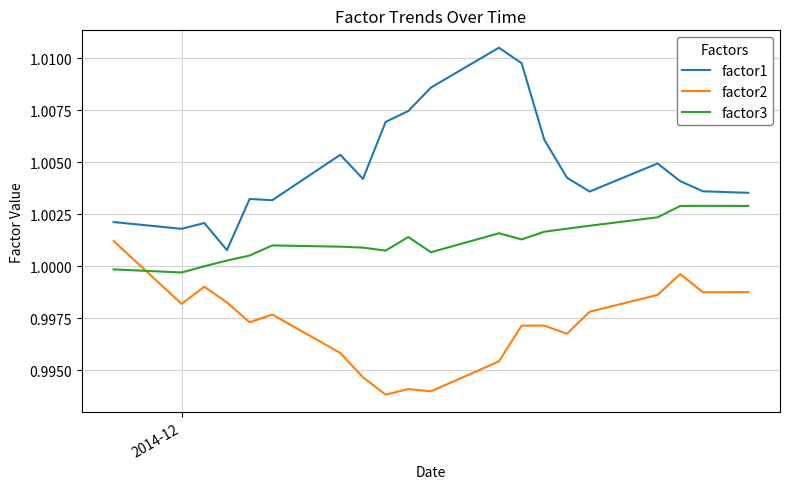

Which series has the widest spread of values?

factor1